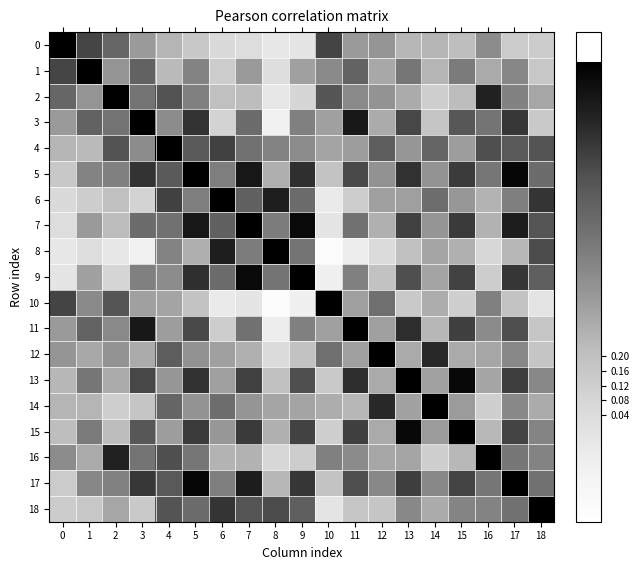

Between 1 and 13, which is larger?

1